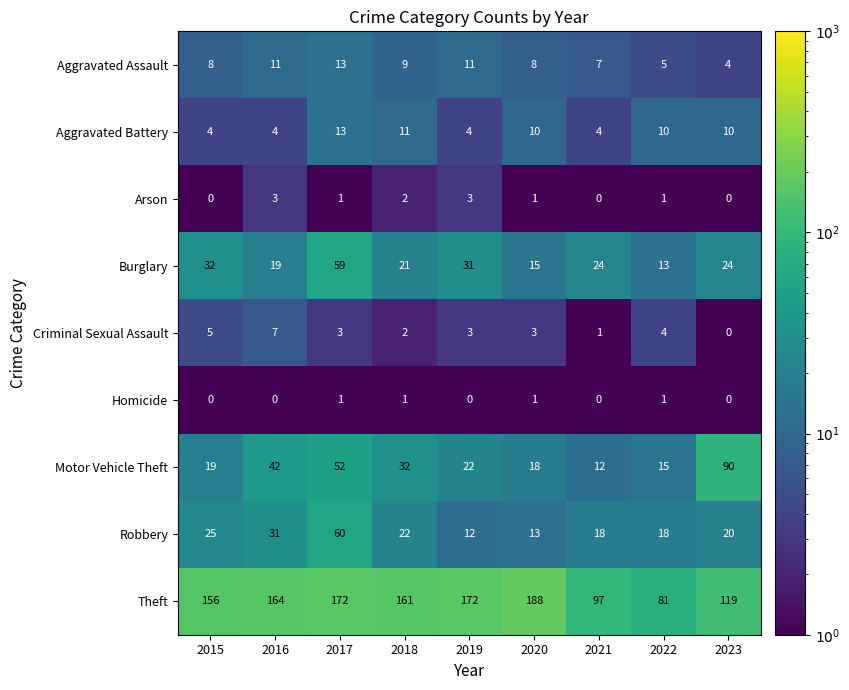

At 2016, list the series in order from largest to smallest.

Theft, Motor Vehicle Theft, Robbery, Burglary, Aggravated Assault, Criminal Sexual Assault, Aggravated Battery, Arson, Homicide